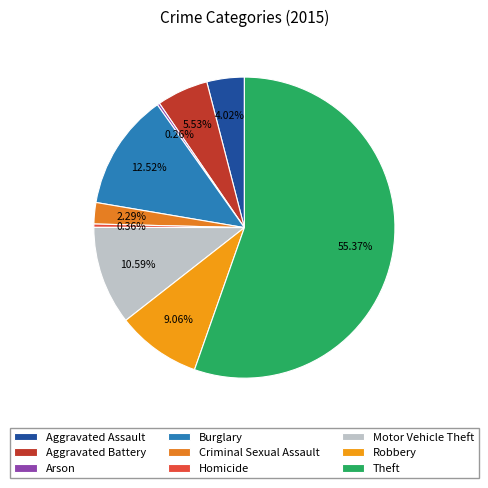

How much of the chart is everything except Criminal Sexual Assault?

97.7%